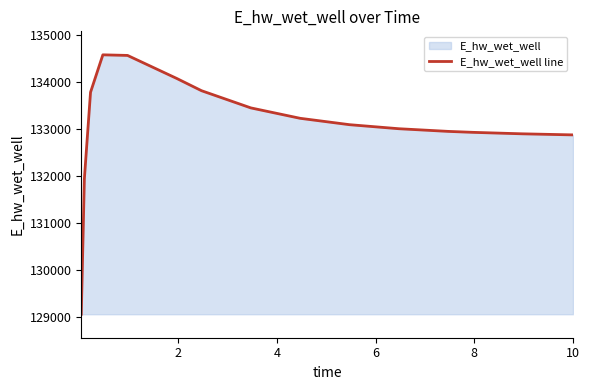

What is the difference between the maximum and minimum values?

5520.7